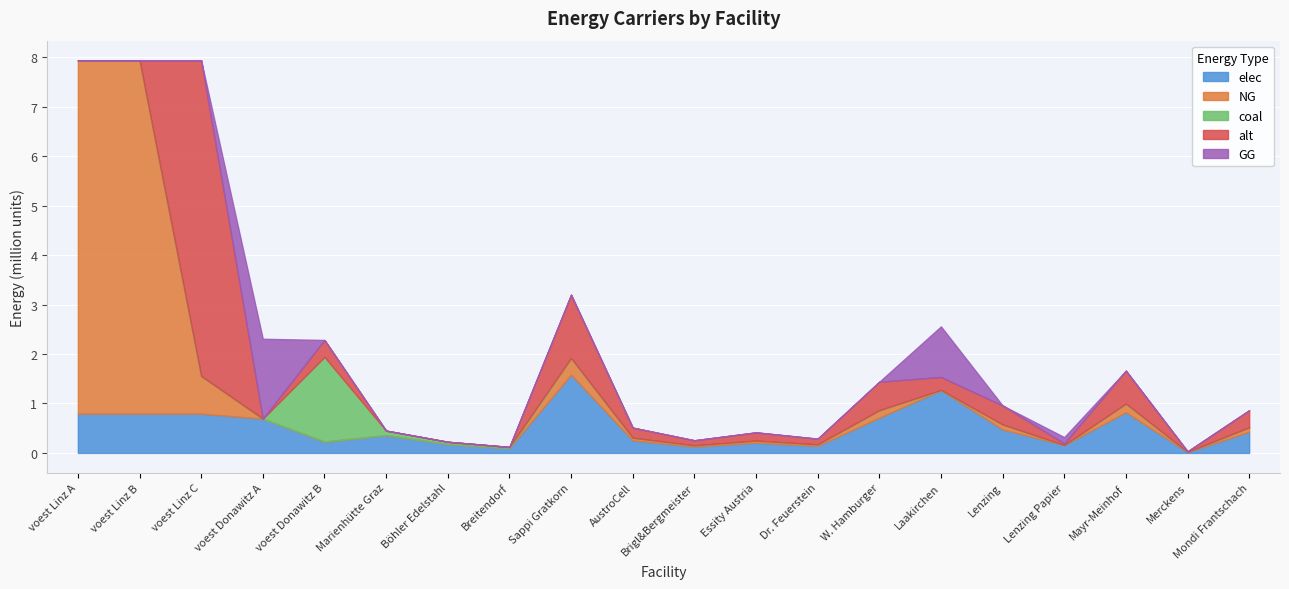

True or false: NG and GG intersect in this chart.

True